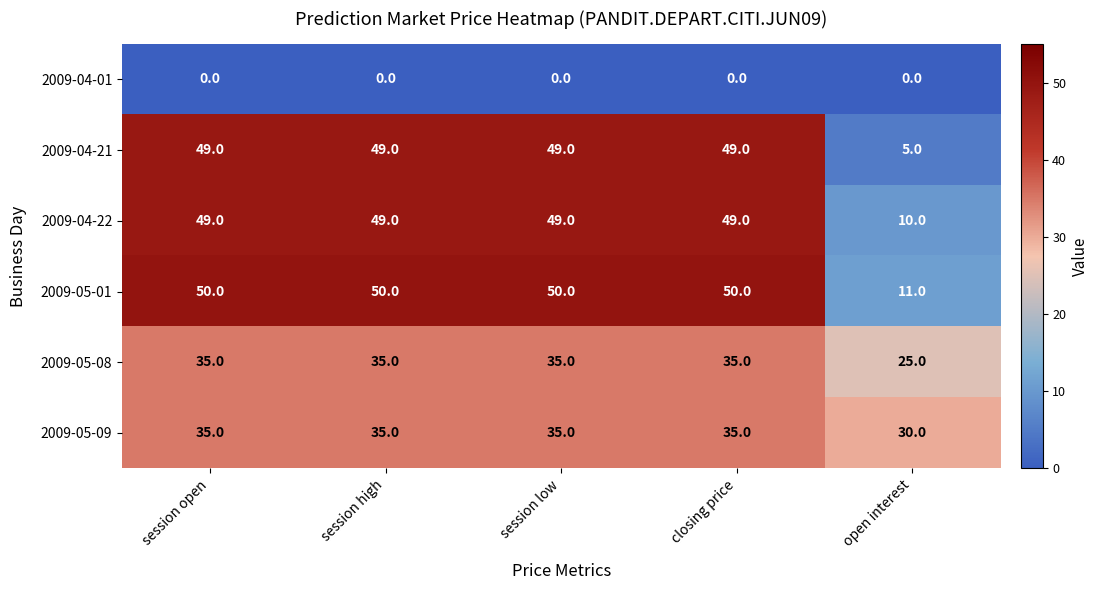

True or false: 2009-04-22 has a value of 10 at open interest.

True